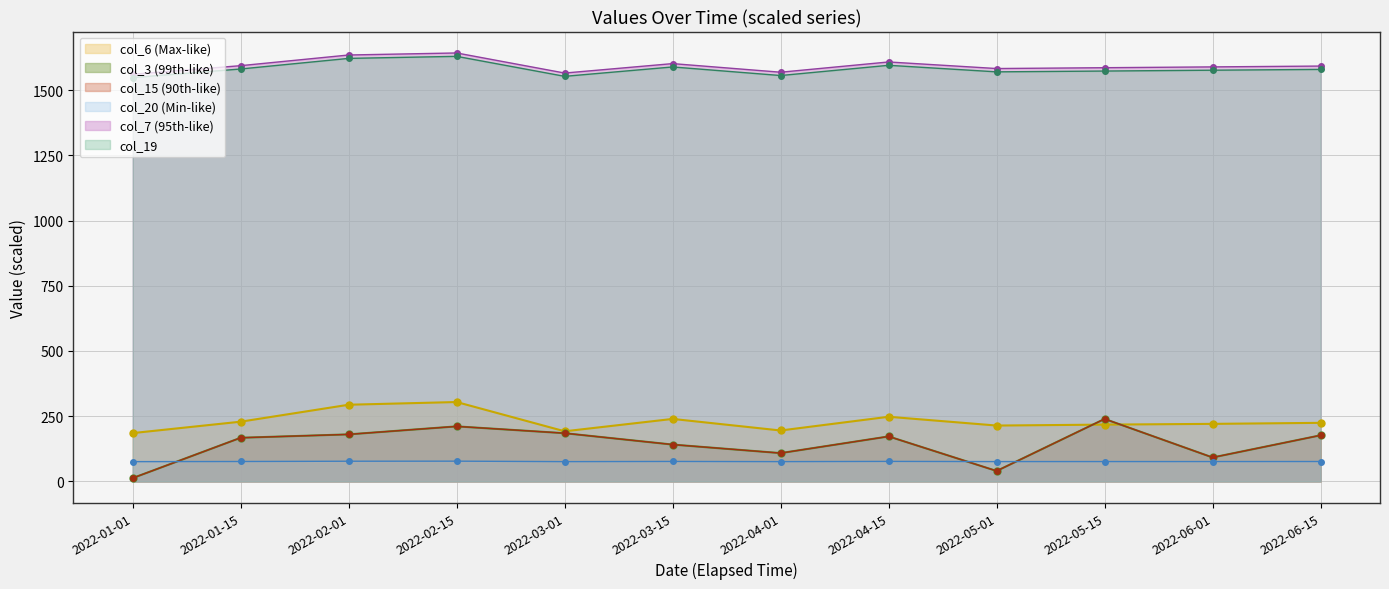

In col_19, how many points are lower than both neighbors (excluding endpoints)?

3